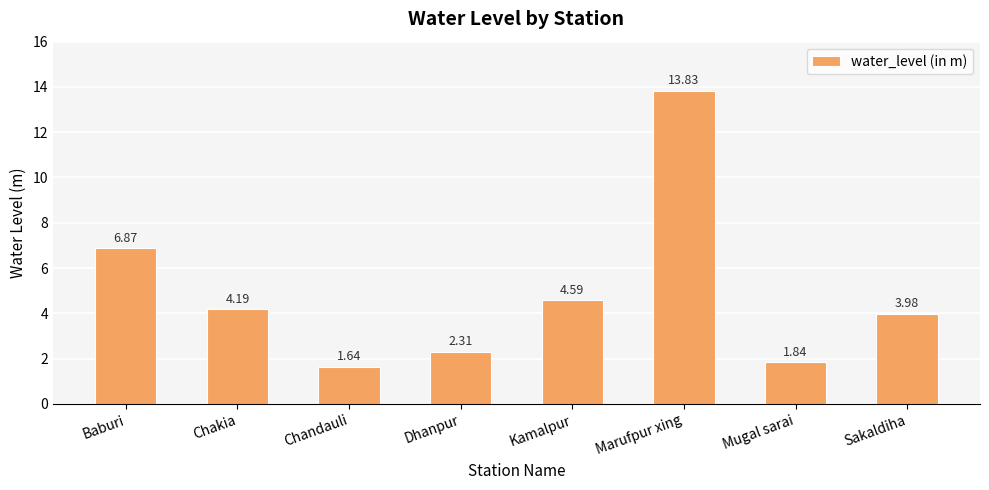

What is the sum of the values at Chakia and Kamalpur?

8.8